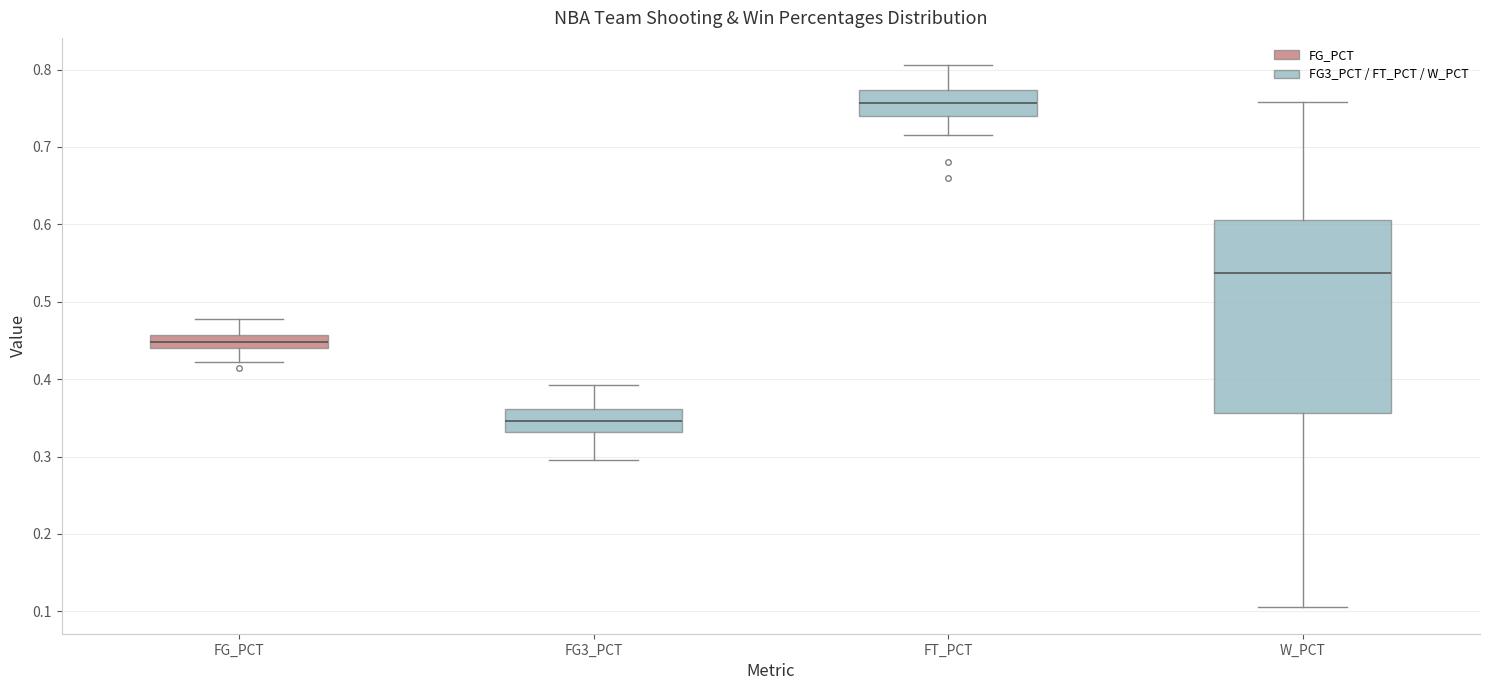

Reading left to right, transcribe this box plot: for each box, give where its median line is, the range the box spans, and where its two whiskers end, as read against the y-axis. The values are not printed on the chart, so give them approximately, as read against the axis.

FG_PCT: median 0.45, box 0.44 to 0.46, whiskers 0.42 to 0.48
FG3_PCT: median 0.35, box 0.33 to 0.36, whiskers 0.30 to 0.39
FT_PCT: median 0.76, box 0.74 to 0.77, whiskers 0.72 to 0.81
W_PCT: median 0.54, box 0.36 to 0.61, whiskers 0.11 to 0.76